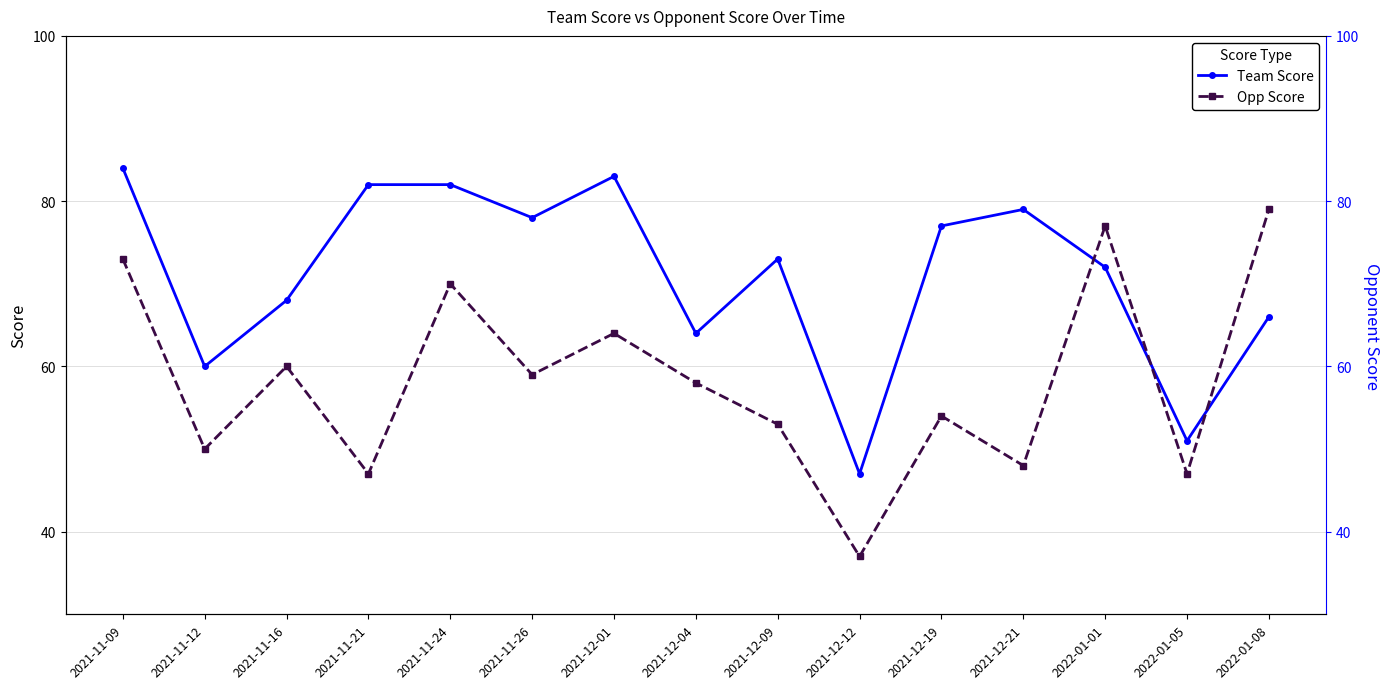

The value of Opp Score at 2021-12-04 is 80. True or false?

False